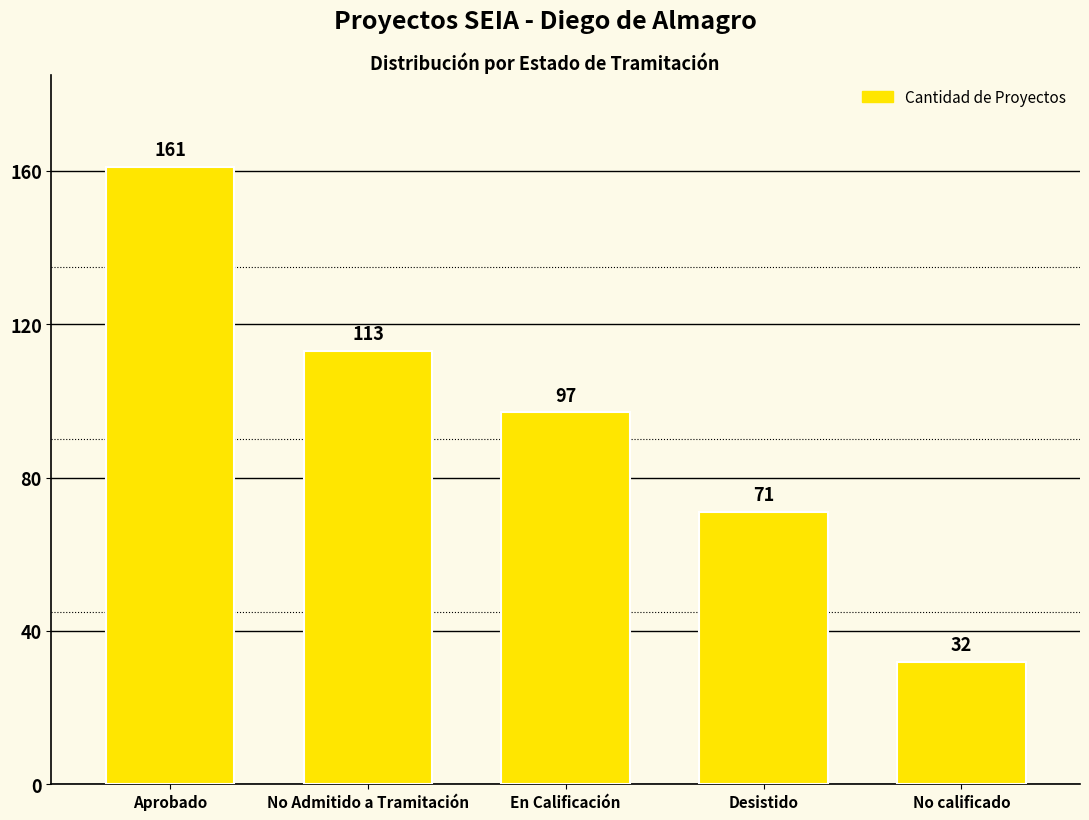

What is the ratio of the value at Aprobado to the value at No calificado?

5.0